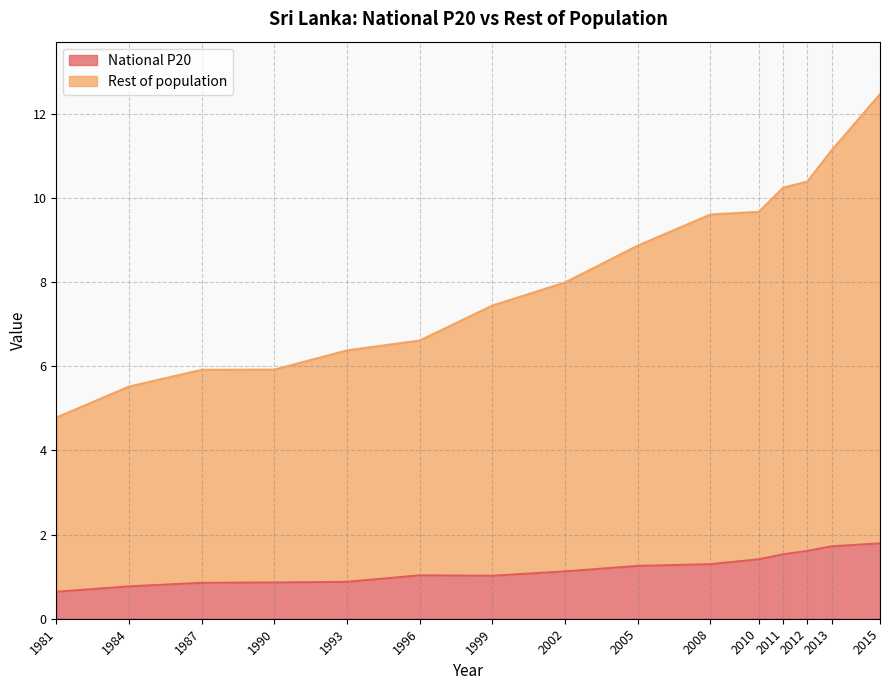

Reading left to right, extract all data points from this chart.

National P20: 0.6	0.8	0.9	0.9	0.9	1.0	1.0	1.1	1.3	1.3	1.4	1.5	1.6	1.7	1.8
Rest of population: 4.8	5.5	5.9	5.9	6.4	6.6	7.4	8.0	8.9	9.6	9.7	10.2	10.4	11.1	12.5